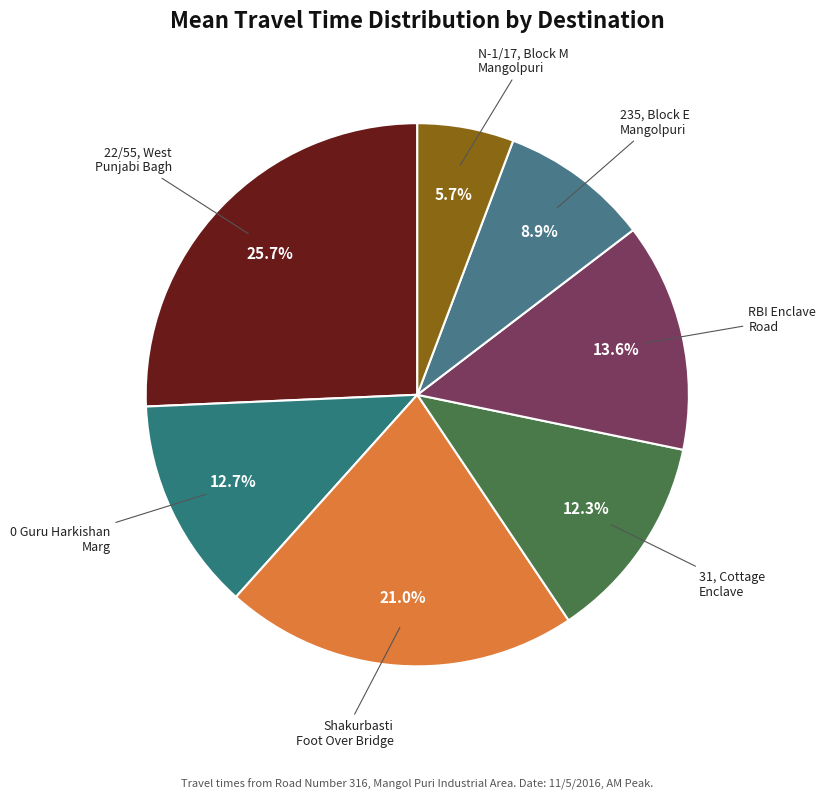

Count the number of slices in the pie.

7